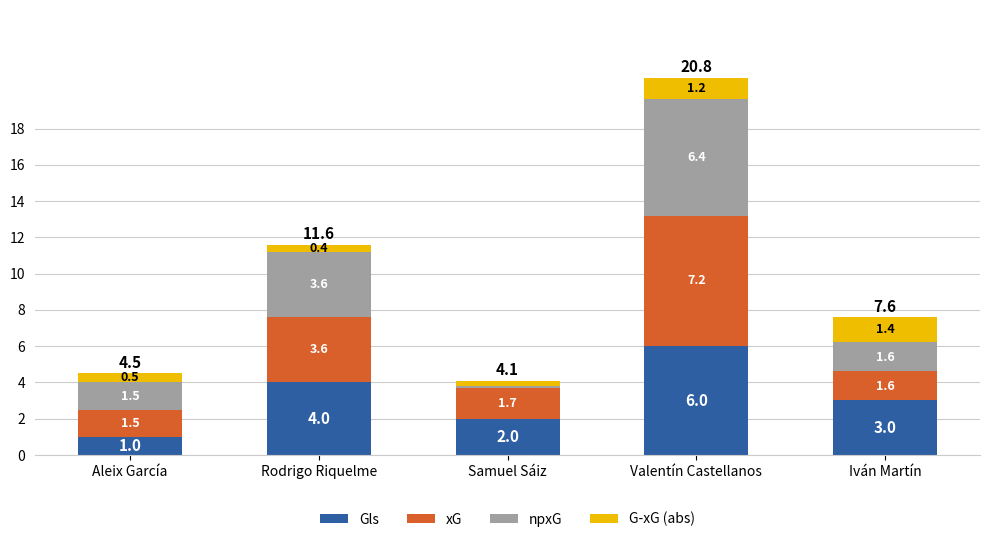

Reading right to left, what are the values for Gls?

3.0	6.0	2.0	4.0	1.0